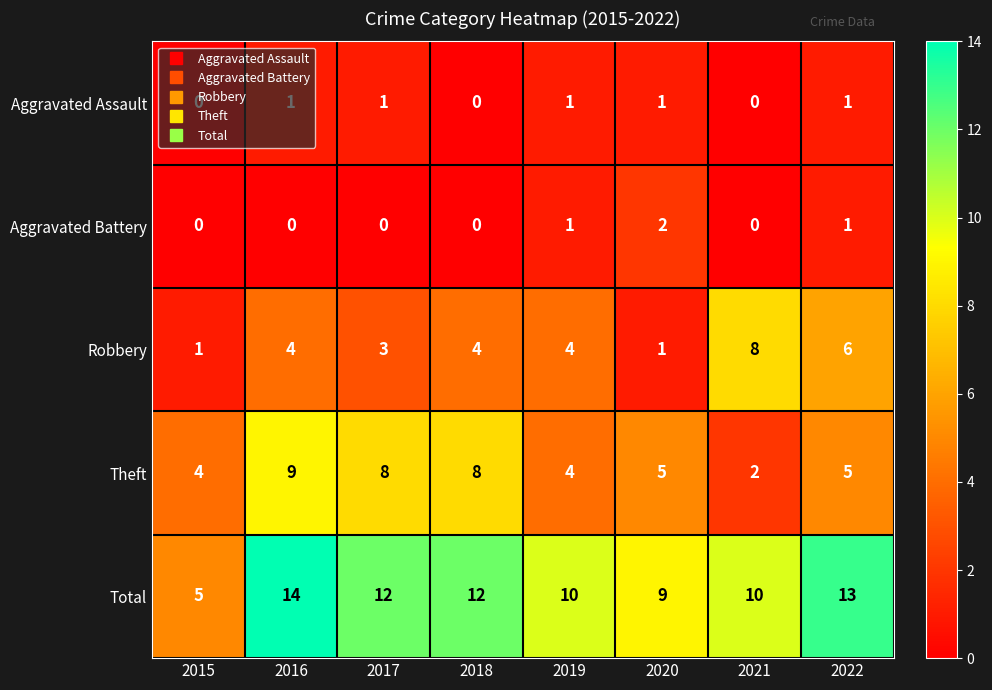

The Aggravated Assault series shows 0 at 2021. True or false?

True